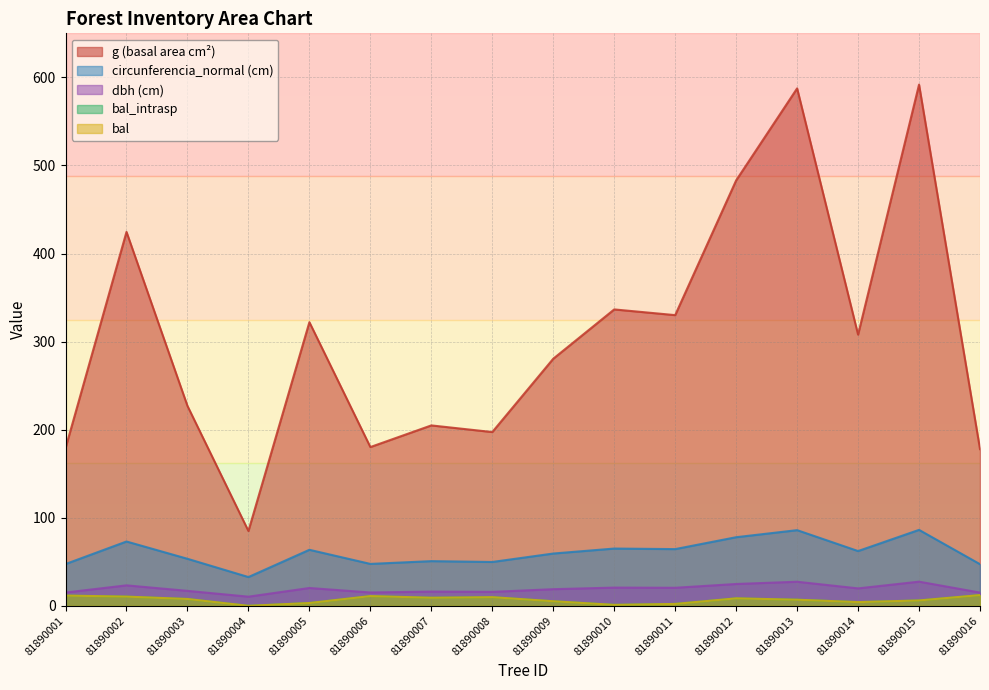

Which category has the highest value in the dbh series?

81890015